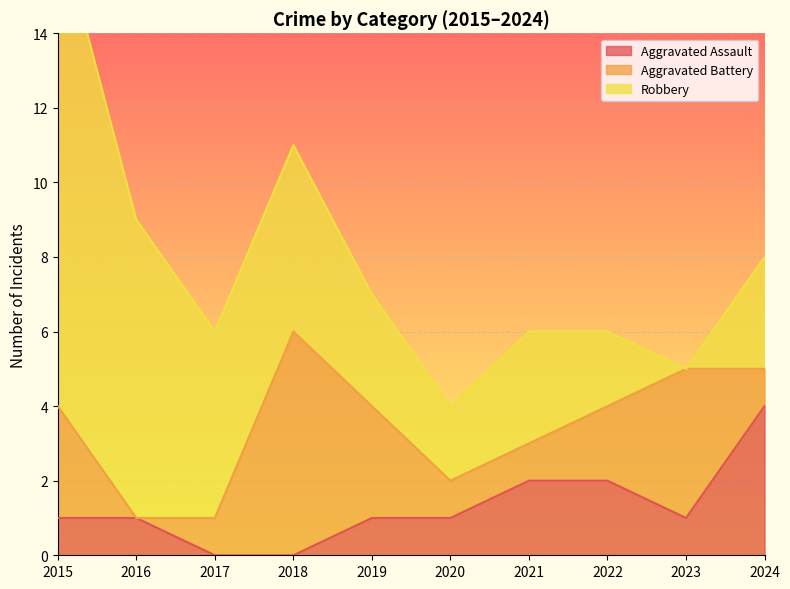

At which label does Aggravated Battery first exceed 2?

2015